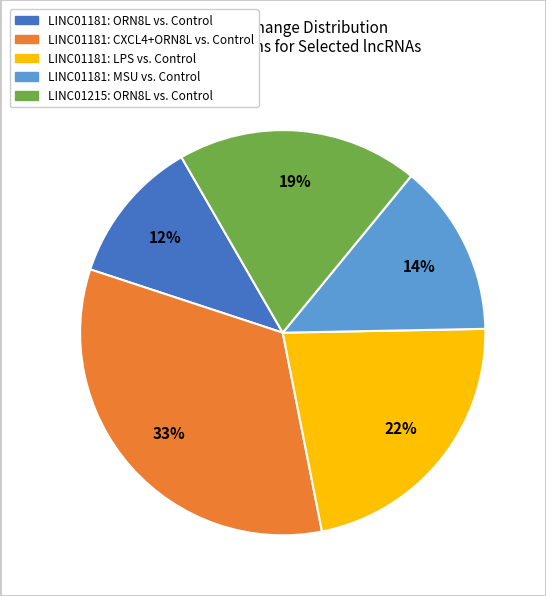

Is there any slice that represents more than half of the pie?

No